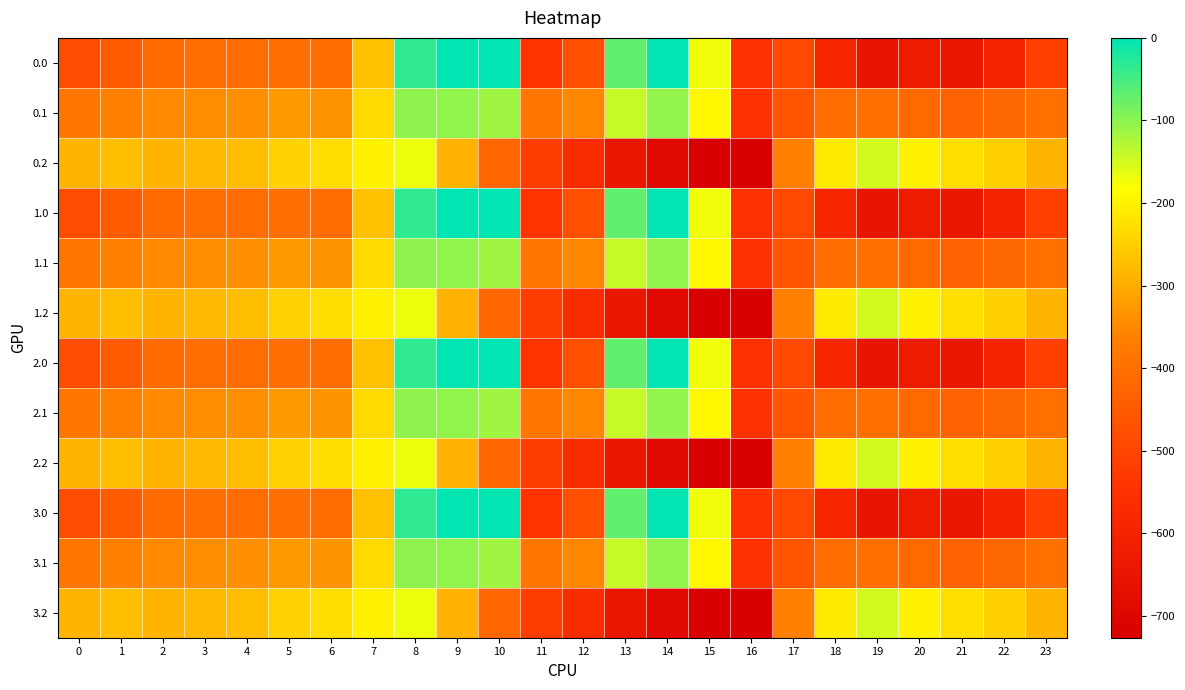

Reading left to right, what are all the values shown in this chart?

0.0: 0=-482.0	1=-449.5	2=-410.3	3=-404.4	4=-404.9	5=-403.8	6=-408.0	7=-270.7	8=-35.0	9=0.0	10=0.0	11=-544.3	12=-477.2	13=-70.2	14=-0.3	15=-172.8	16=-545.4	17=-494.8	18=-586.7	19=-649.2	20=-629.9	21=-638.4	22=-592.3	23=-511.3
0.1: 0=-384.6	1=-361.1	2=-347.9	3=-342.7	4=-339.6	5=-325.7	6=-332.2	7=-234.9	8=-102.3	9=-104.8	10=-114.0	11=-384.7	12=-350.8	13=-141.2	14=-105.5	15=-190.4	16=-547.3	17=-466.6	18=-405.4	19=-400.2	20=-414.5	21=-432.4	22=-419.9	23=-399.4
0.2: 0=-287.1	1=-272.7	2=-285.5	3=-281.0	4=-274.4	5=-245.0	6=-228.8	7=-199.0	8=-169.5	9=-288.5	10=-423.5	11=-520.6	12=-571.2	13=-640.4	14=-687.4	15=-725.8	16=-726.6	17=-362.4	18=-210.0	19=-151.0	20=-199.2	21=-226.4	22=-247.4	23=-287.5
1.0: 0=-482.0	1=-449.5	2=-410.3	3=-404.4	4=-404.9	5=-403.8	6=-408.0	7=-270.7	8=-35.0	9=0.0	10=0.0	11=-544.3	12=-477.2	13=-70.2	14=-0.3	15=-172.8	16=-545.4	17=-494.8	18=-586.7	19=-649.2	20=-629.9	21=-638.4	22=-592.3	23=-511.3
1.1: 0=-384.6	1=-361.1	2=-347.9	3=-342.7	4=-339.6	5=-325.7	6=-332.2	7=-234.9	8=-102.3	9=-104.8	10=-114.0	11=-384.7	12=-350.8	13=-141.2	14=-105.5	15=-190.4	16=-547.3	17=-466.6	18=-405.4	19=-400.2	20=-414.5	21=-432.4	22=-419.9	23=-399.4
1.2: 0=-287.1	1=-272.7	2=-285.5	3=-281.0	4=-274.4	5=-245.0	6=-228.8	7=-199.0	8=-169.5	9=-288.5	10=-423.5	11=-520.6	12=-571.2	13=-640.4	14=-687.4	15=-725.8	16=-726.6	17=-362.4	18=-210.0	19=-151.0	20=-199.2	21=-226.4	22=-247.4	23=-287.5
2.0: 0=-482.0	1=-449.5	2=-410.3	3=-404.4	4=-404.9	5=-403.8	6=-408.0	7=-270.7	8=-35.0	9=0.0	10=0.0	11=-544.3	12=-477.2	13=-70.2	14=-0.3	15=-172.8	16=-545.4	17=-494.8	18=-586.7	19=-649.2	20=-629.9	21=-638.4	22=-592.3	23=-511.3
2.1: 0=-384.6	1=-361.1	2=-347.9	3=-342.7	4=-339.6	5=-325.7	6=-332.2	7=-234.9	8=-102.3	9=-104.8	10=-114.0	11=-384.7	12=-350.8	13=-141.2	14=-105.5	15=-190.4	16=-547.3	17=-466.6	18=-405.4	19=-400.2	20=-414.5	21=-432.4	22=-419.9	23=-399.4
2.2: 0=-287.1	1=-272.7	2=-285.5	3=-281.0	4=-274.4	5=-245.0	6=-228.8	7=-199.0	8=-169.5	9=-288.5	10=-423.5	11=-520.6	12=-571.2	13=-640.4	14=-687.4	15=-725.8	16=-726.6	17=-362.4	18=-210.0	19=-151.0	20=-199.2	21=-226.4	22=-247.4	23=-287.5
3.0: 0=-482.0	1=-449.5	2=-410.3	3=-404.4	4=-404.9	5=-403.8	6=-408.0	7=-270.7	8=-35.0	9=0.0	10=0.0	11=-544.3	12=-477.2	13=-70.2	14=-0.3	15=-172.8	16=-545.4	17=-494.8	18=-586.7	19=-649.2	20=-629.9	21=-638.4	22=-592.3	23=-511.3
3.1: 0=-384.6	1=-361.1	2=-347.9	3=-342.7	4=-339.6	5=-325.7	6=-332.2	7=-234.9	8=-102.3	9=-104.8	10=-114.0	11=-384.7	12=-350.8	13=-141.2	14=-105.5	15=-190.4	16=-547.3	17=-466.6	18=-405.4	19=-400.2	20=-414.5	21=-432.4	22=-419.9	23=-399.4
3.2: 0=-287.1	1=-272.7	2=-285.5	3=-281.0	4=-274.4	5=-245.0	6=-228.8	7=-199.0	8=-169.5	9=-288.5	10=-423.5	11=-520.6	12=-571.2	13=-640.4	14=-687.4	15=-725.8	16=-726.6	17=-362.4	18=-210.0	19=-151.0	20=-199.2	21=-226.4	22=-247.4	23=-287.5